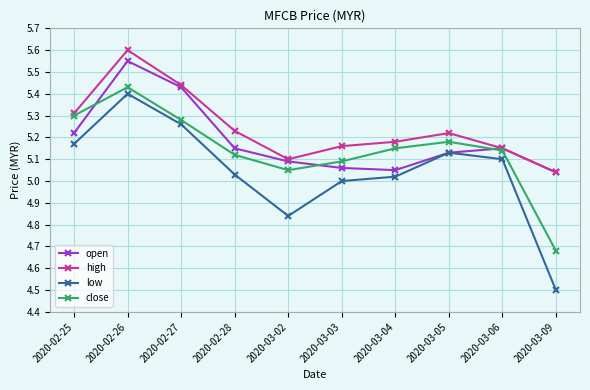

The close series shows 5.4 at 2020-02-26. True or false?

True